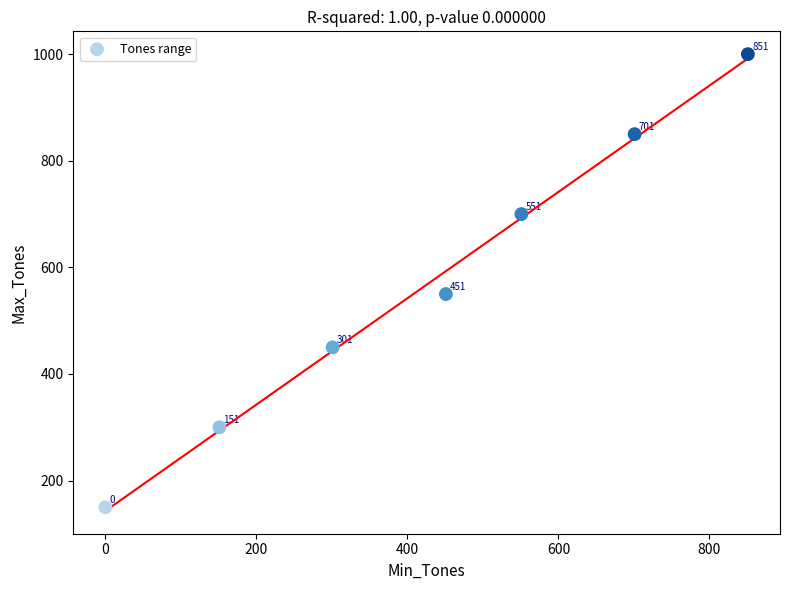

What is the range of Y values (max minus min)?

850